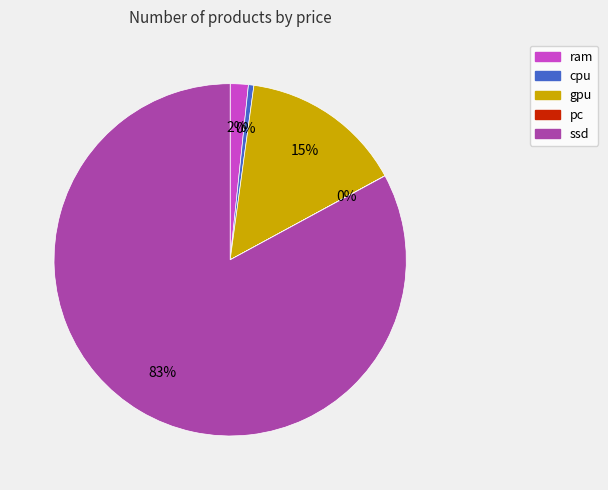

Which category has the biggest portion of the pie?

ssd